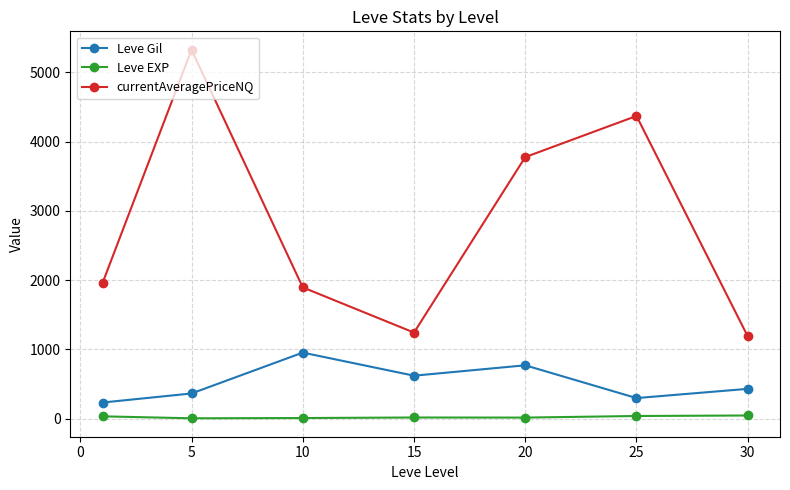

How many categories are shown in the chart?

7